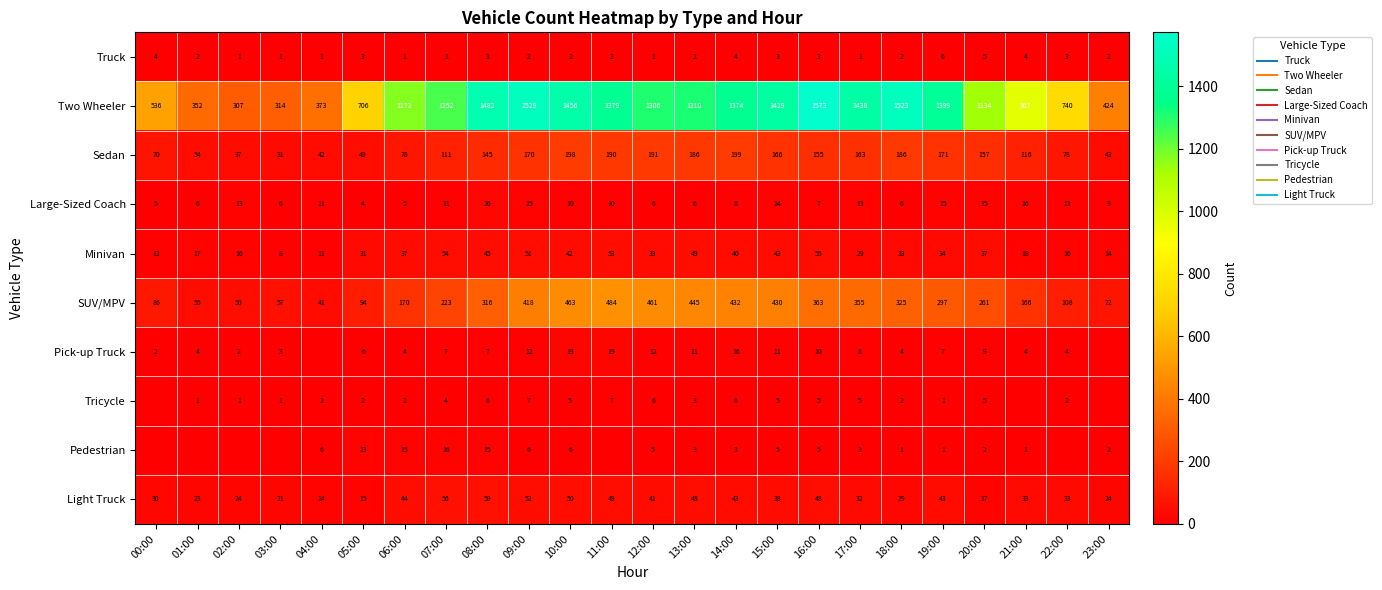

At which label does Pedestrian reach its minimum?

00:00